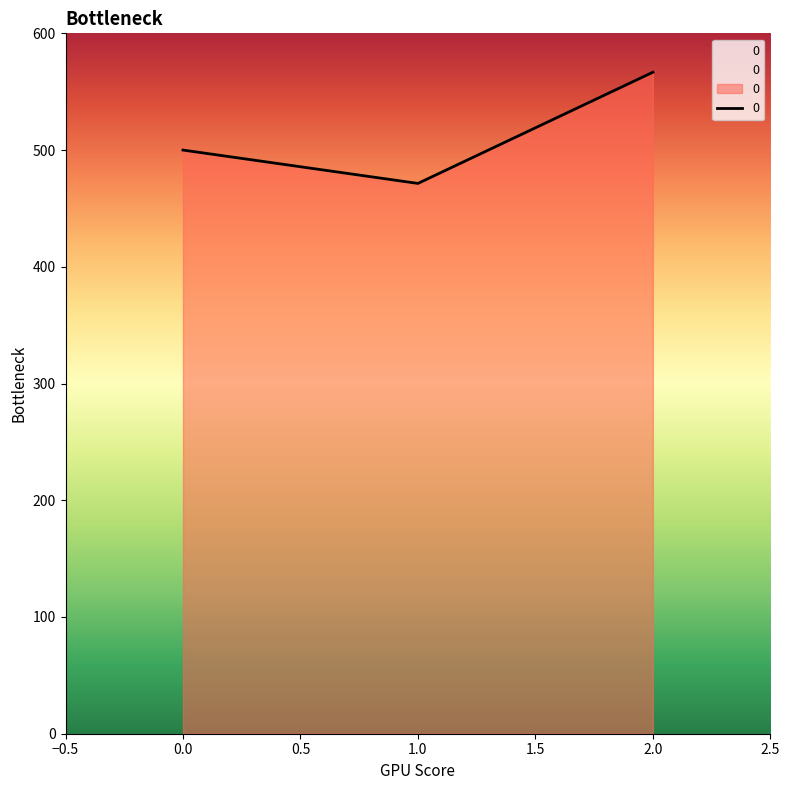

Reading left to right, extract all data points from this chart.

500.0	471.4	566.7